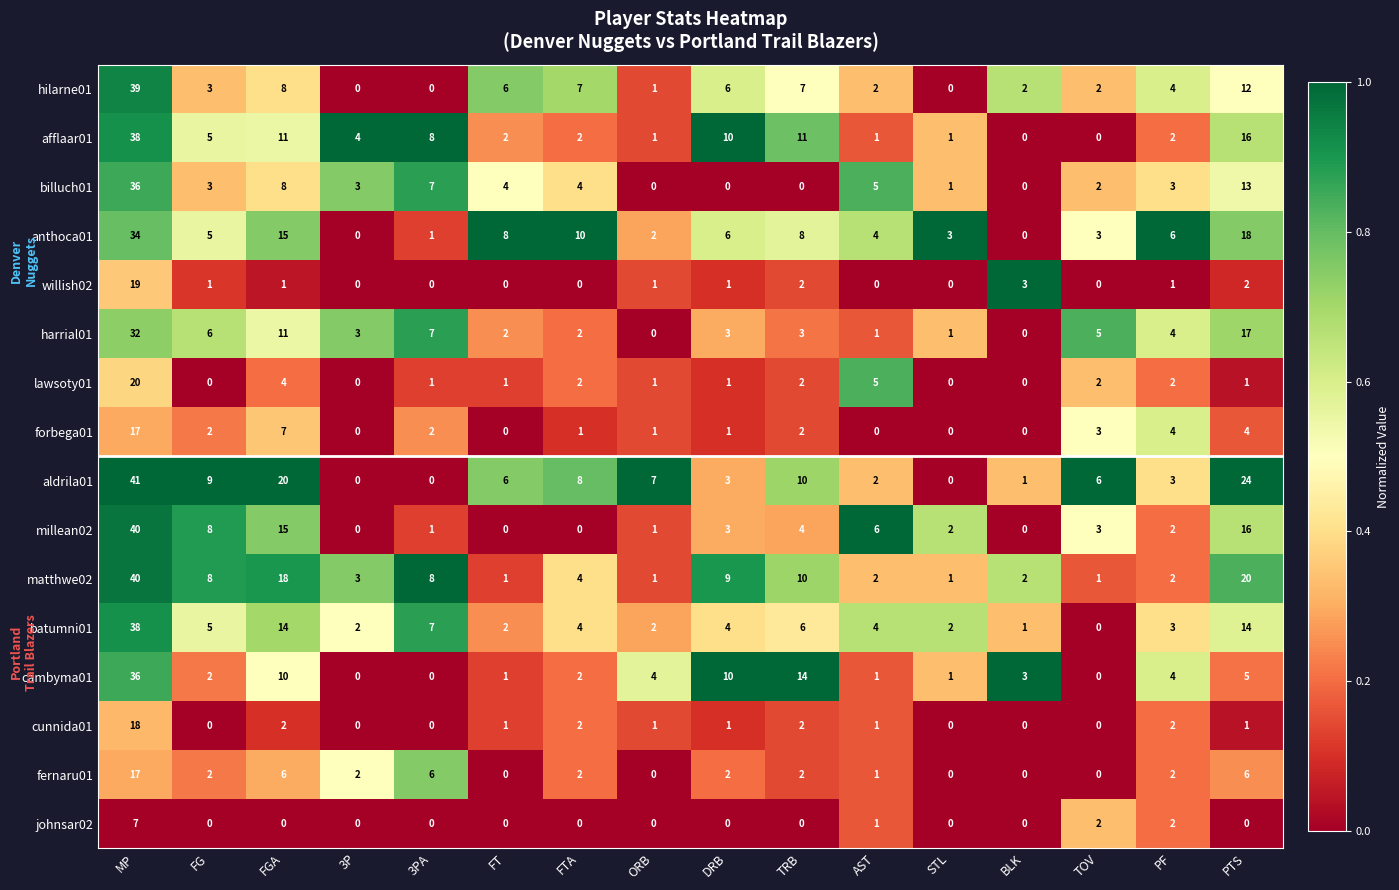

The cambyma01 series shows 10 at DRB. True or false?

True